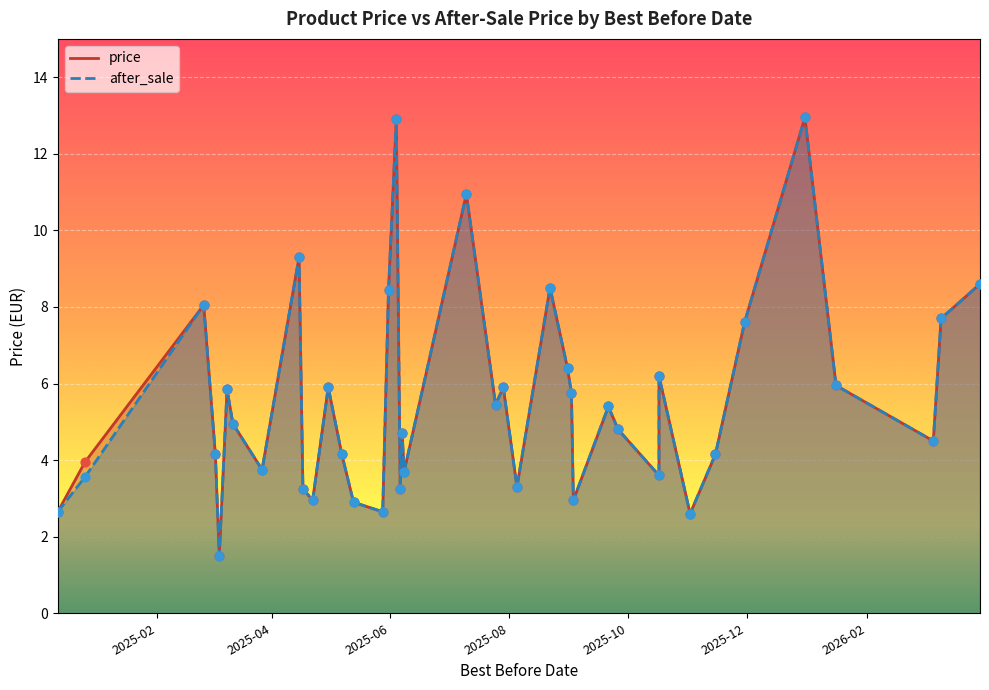

Which series contains the lowest Y value?

price